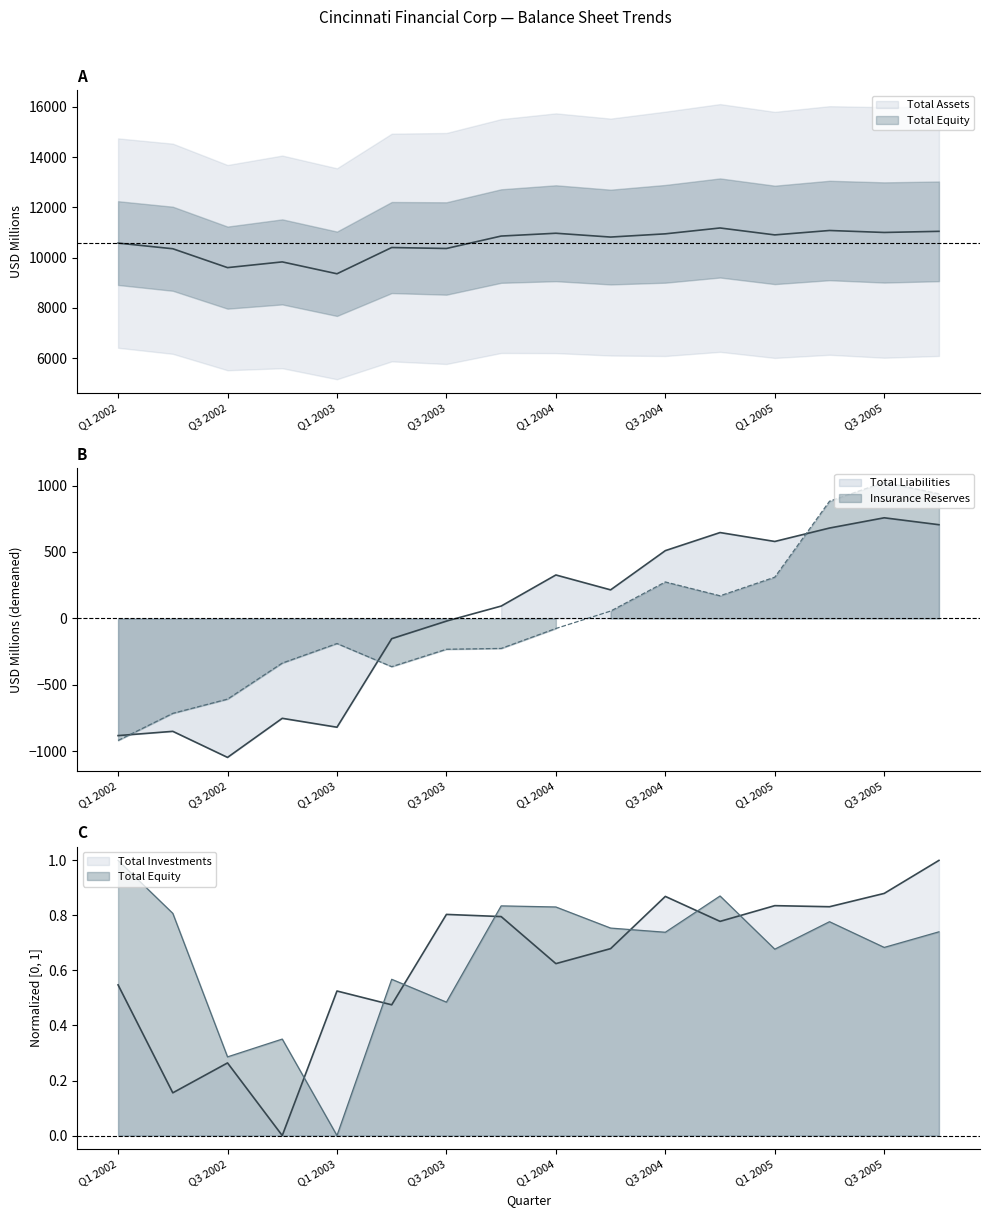

True or false: Total Equity has a value of 0.3 at Q2 2002.

False